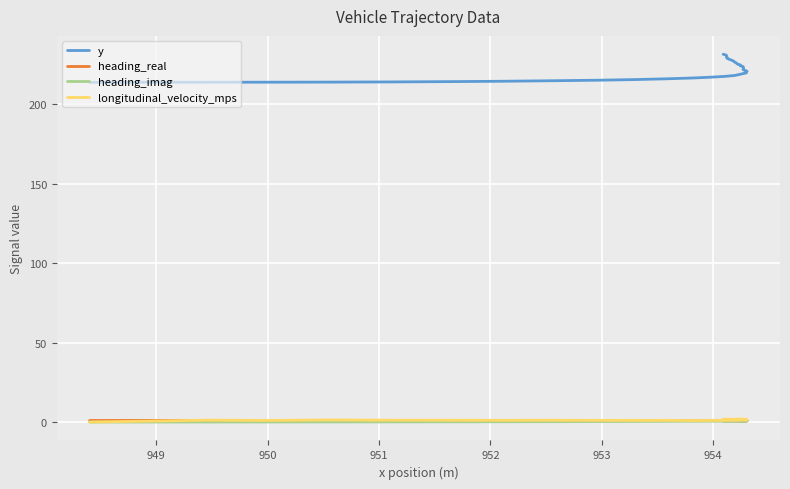

Which series has the largest total across all categories?

y